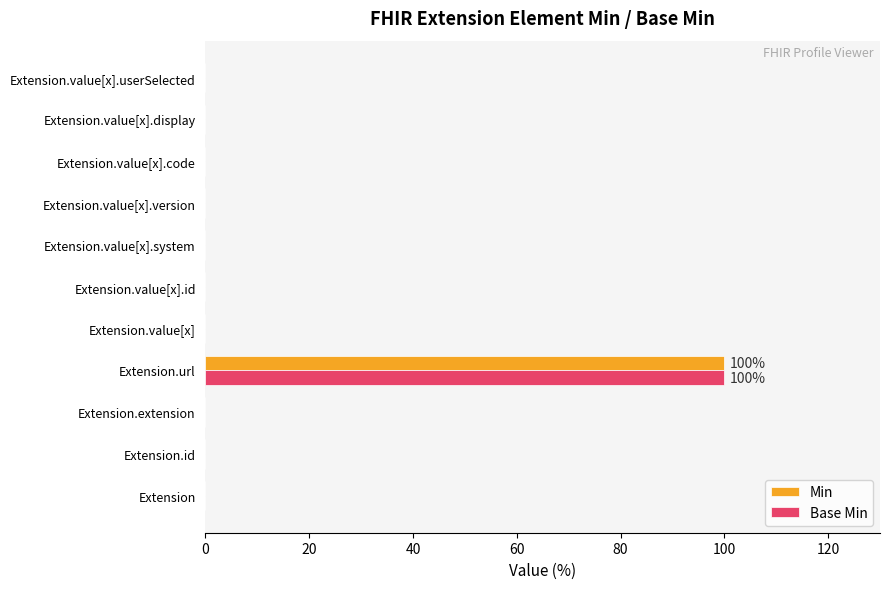

What is the sum of all Min values?

100